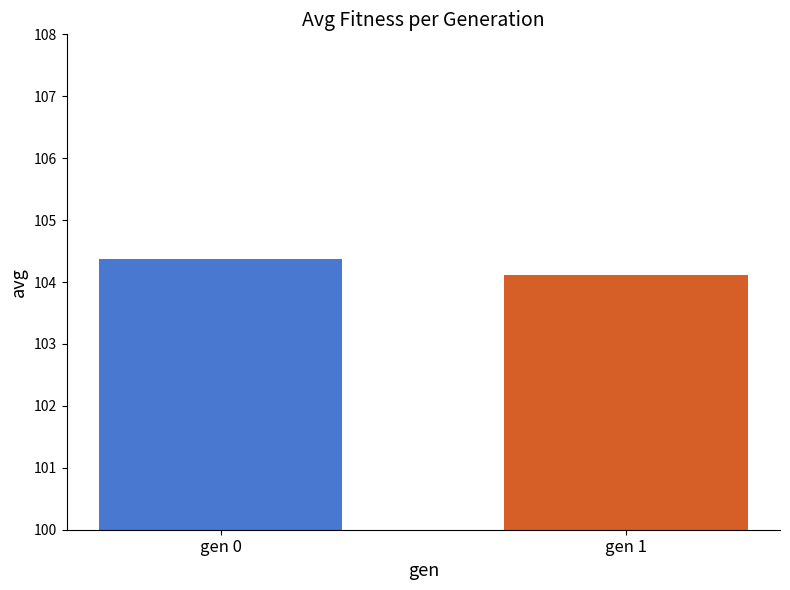

Are the bars horizontal?

No